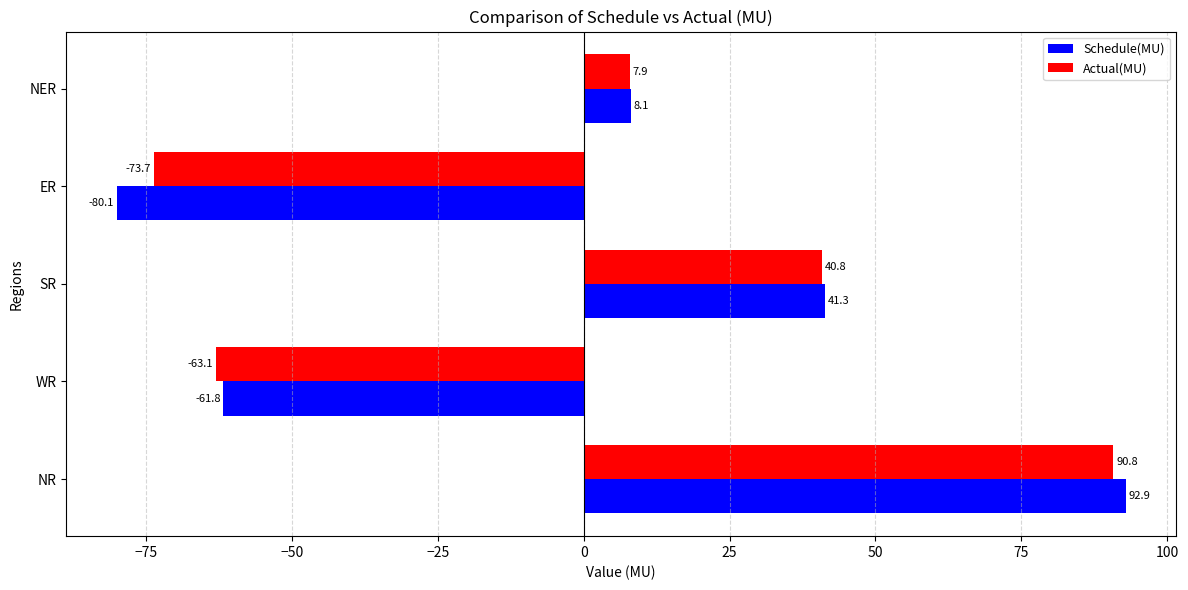

Is it true that Schedule(MU) equals 153.4 at NR?

False